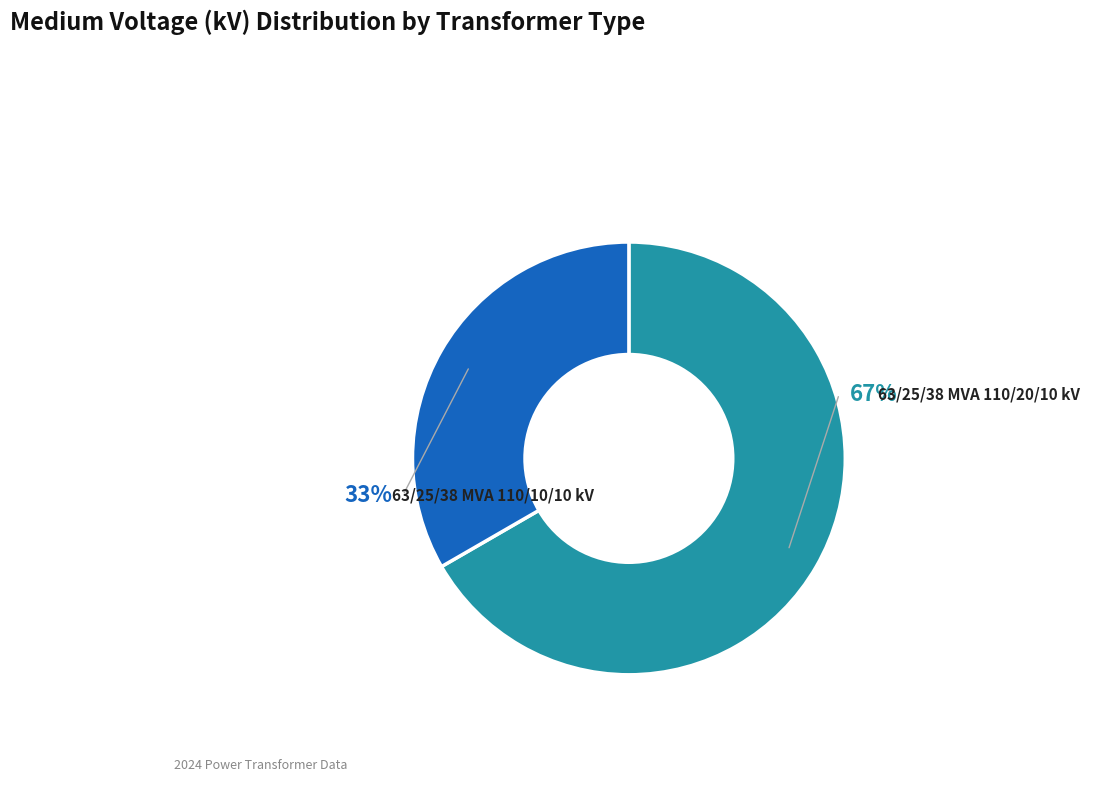

To the nearest percent, what is the average slice percentage?

50%